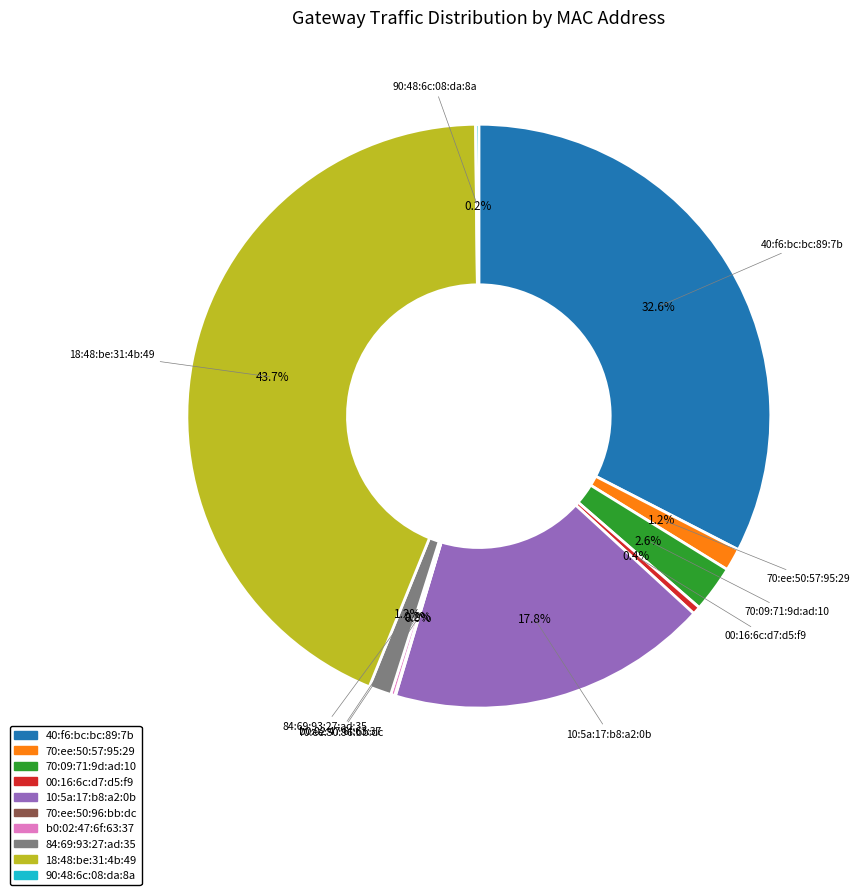

Does 10:5a:17:b8:a2:0b represent more than half of the total?

No